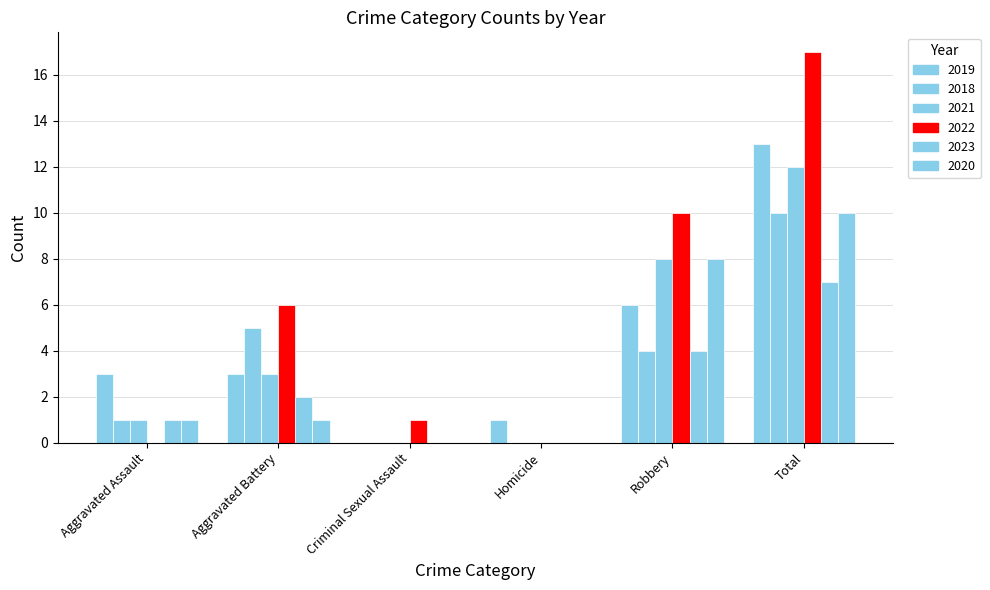

How many groups of bars are there?

6